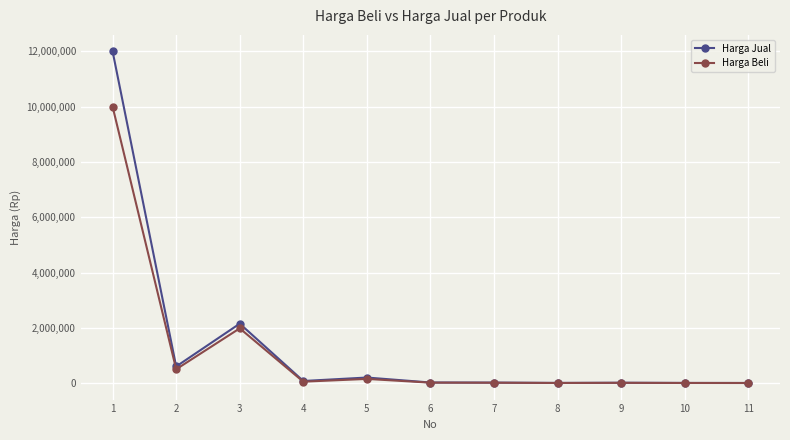

True or false: Harga Beli has more than 0 interior local peaks.

True